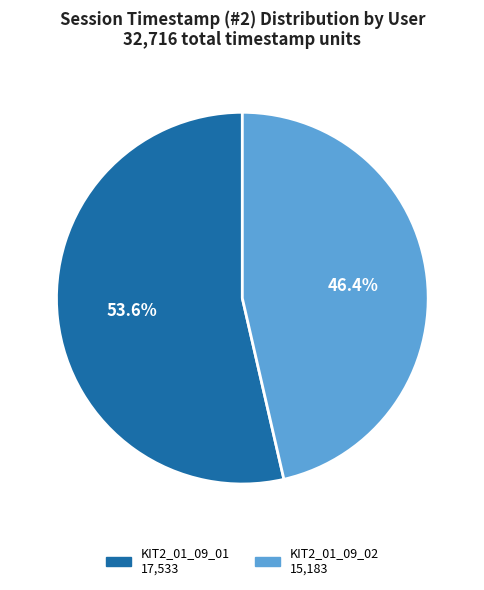

Is there a majority slice in this chart?

Yes